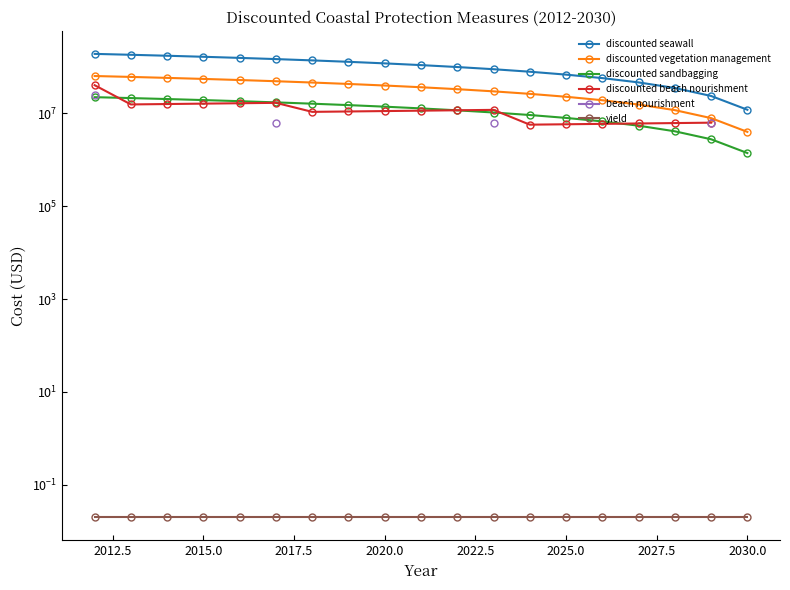

Is the value of discounted sandbagging at 14 greater than the value of discounted beach nourishment at 10?

No